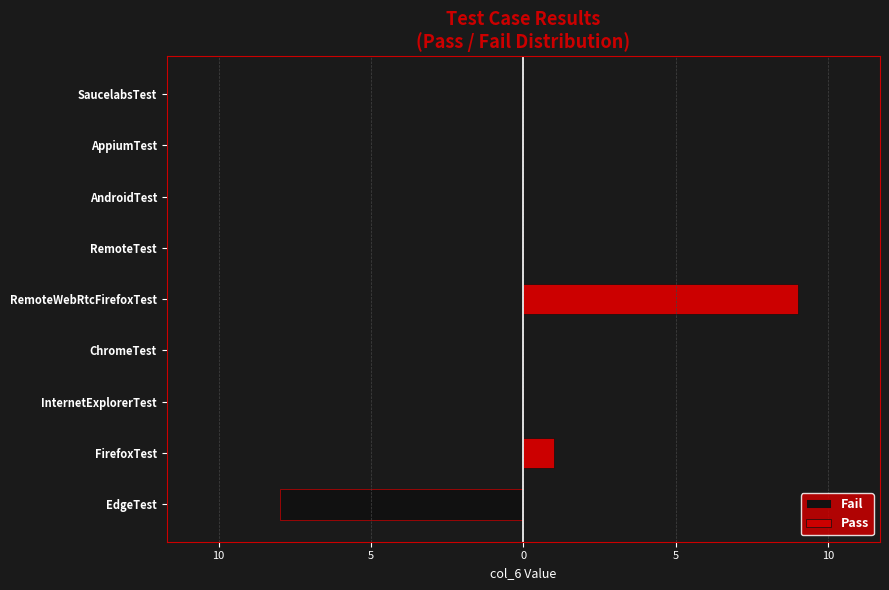

What are all the series names shown in the legend?

Fail, Pass